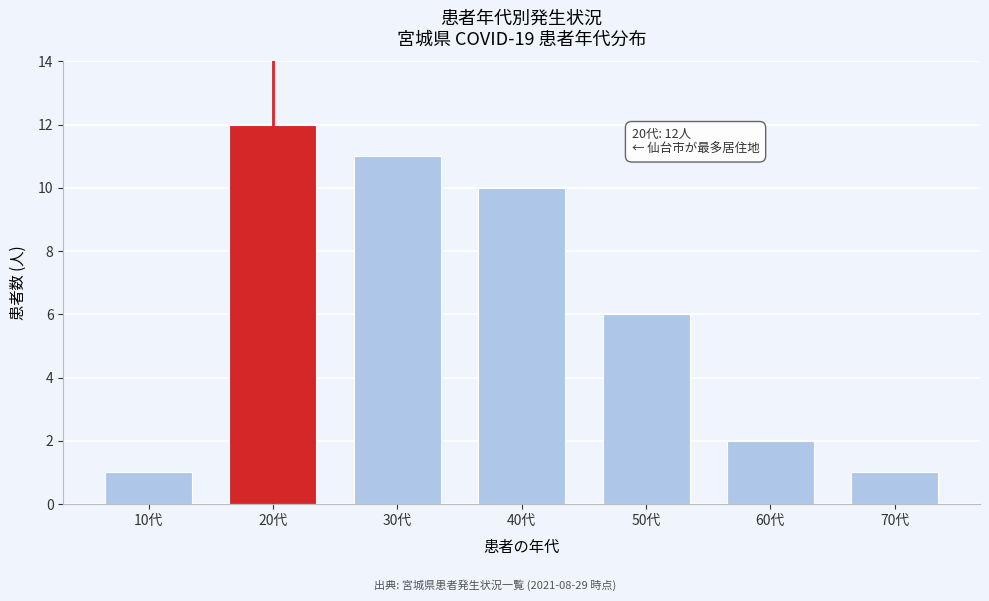

Reading left to right, transcribe all the data shown in this chart.

1	12	11	10	6	2	1